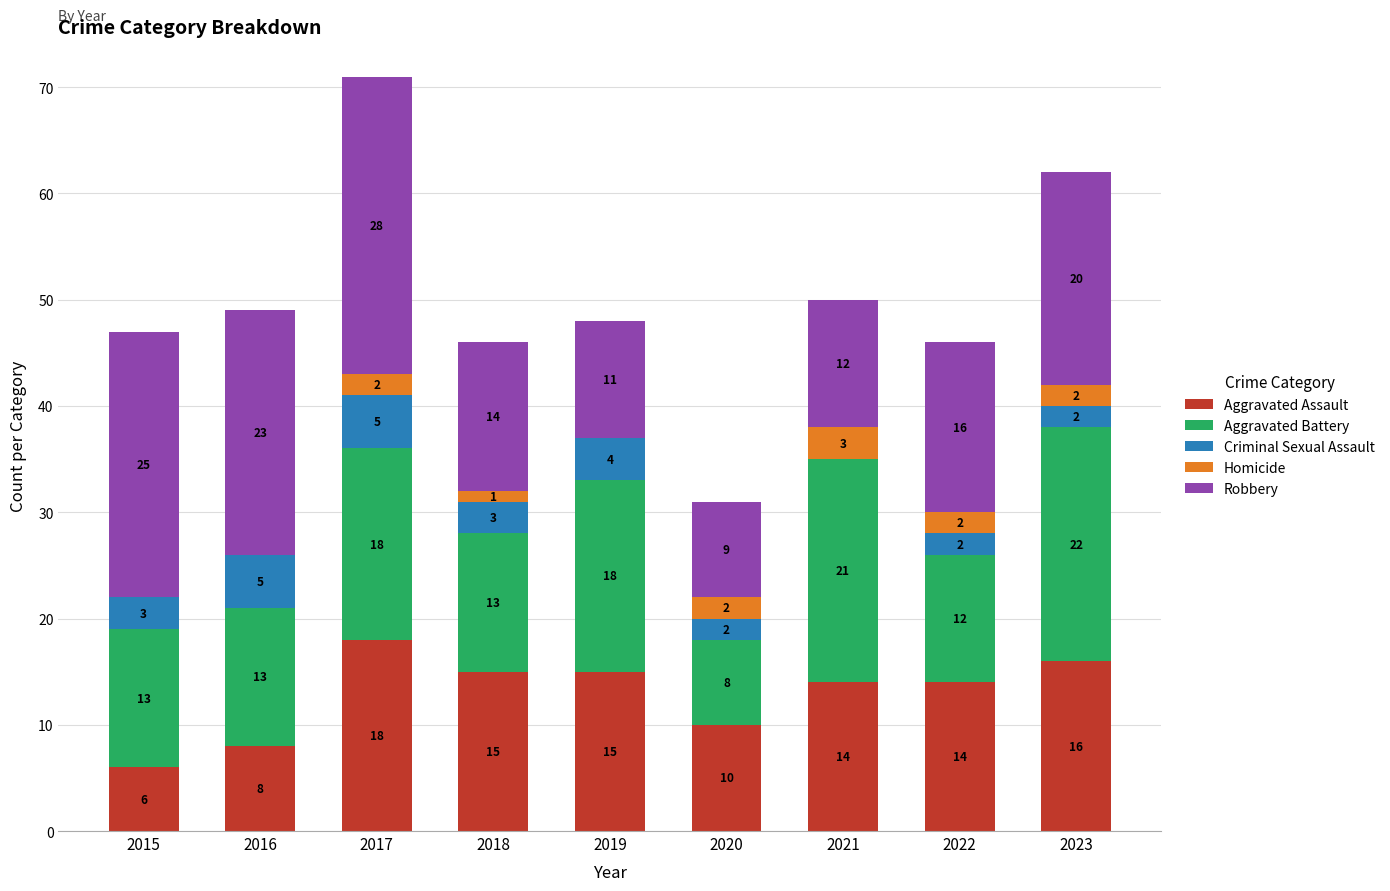

How many distinct data groups are displayed?

5